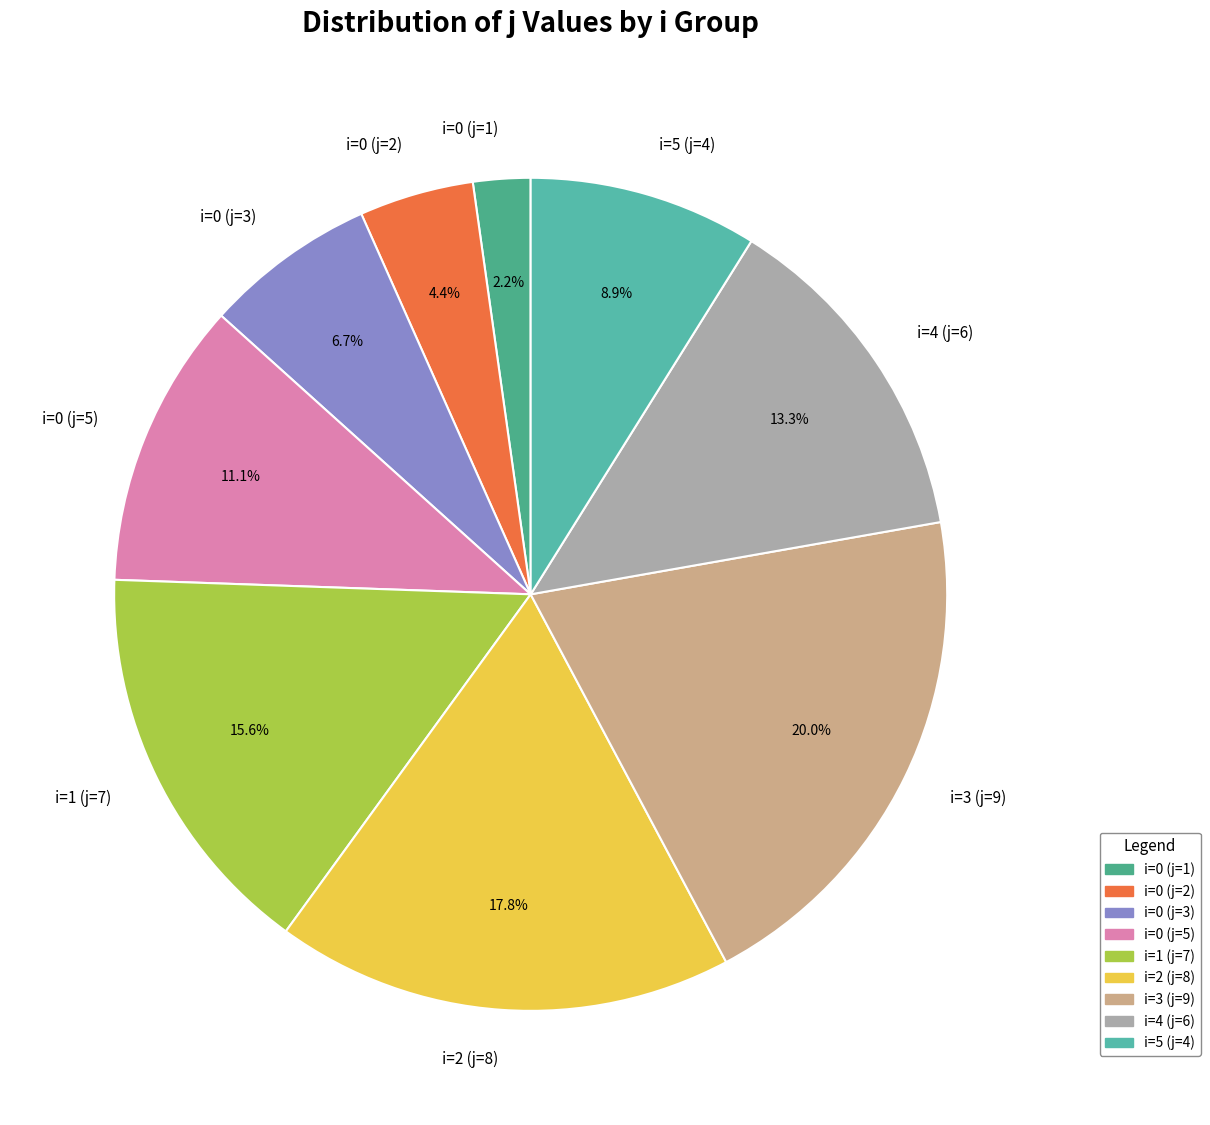

The i=1 (j=7) slice represents 16% of the pie. True or false?

True